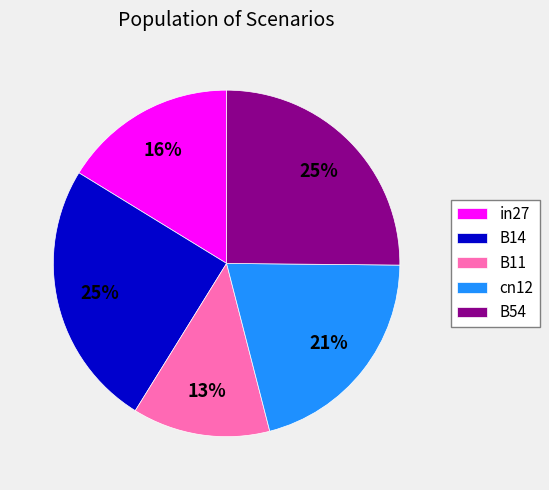

The in27 slice represents 16% of the pie. True or false?

True